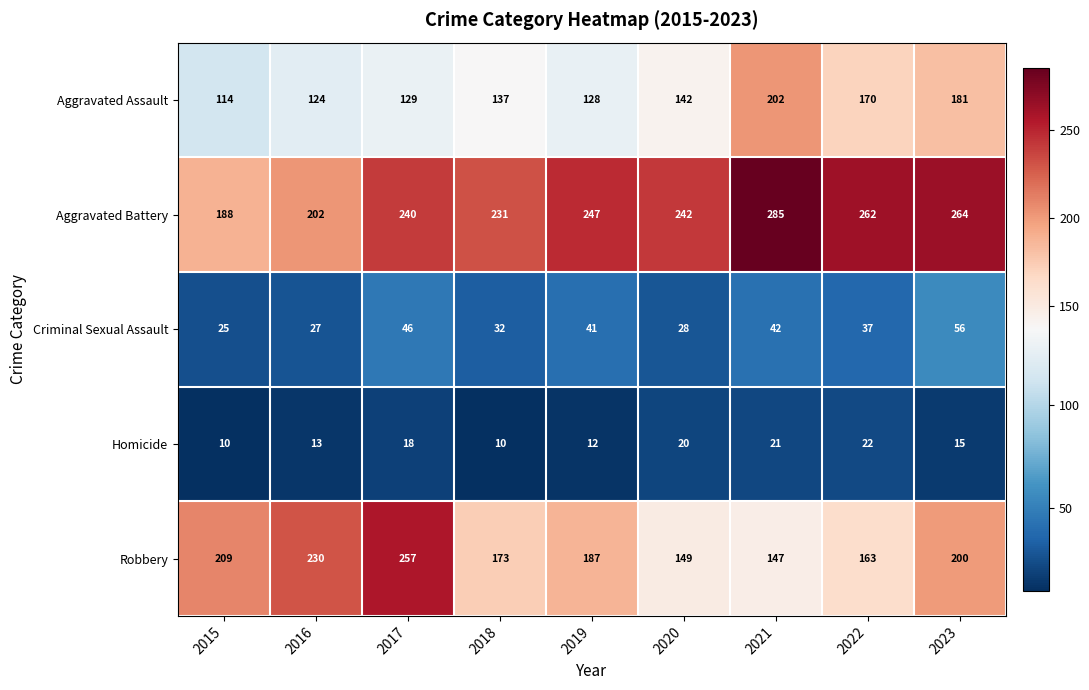

Is it true that Aggravated Battery equals 89 at 2018?

False